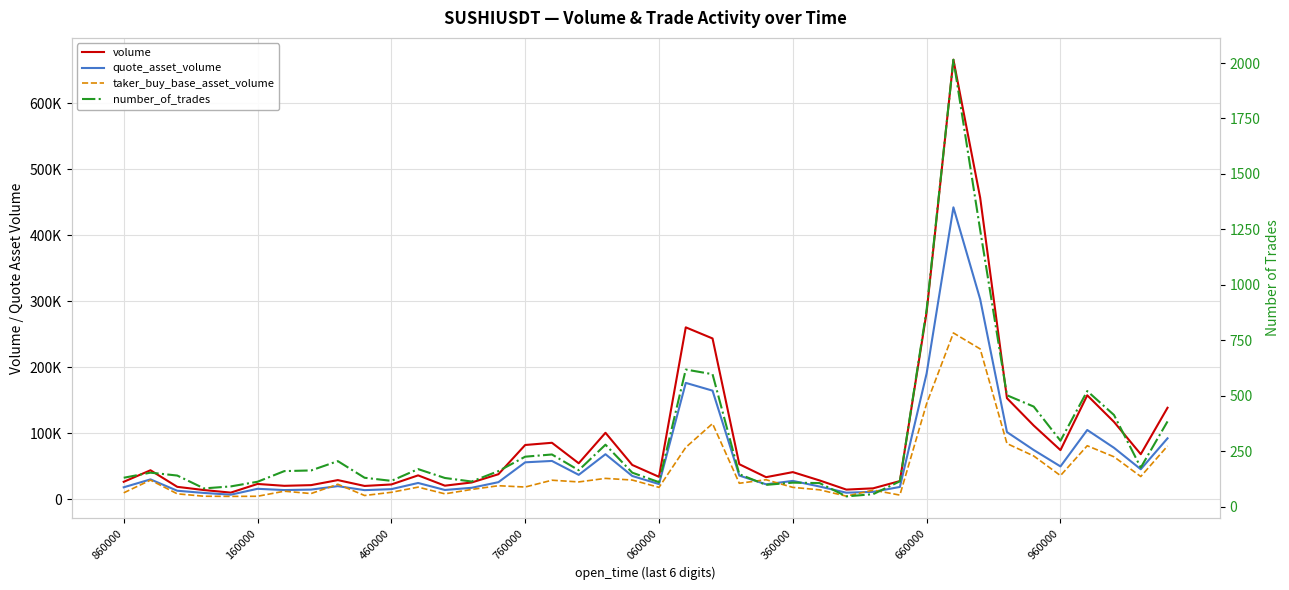

After their last crossing, which series has the higher values: taker_buy_base_asset_volume or quote_asset_volume?

quote_asset_volume